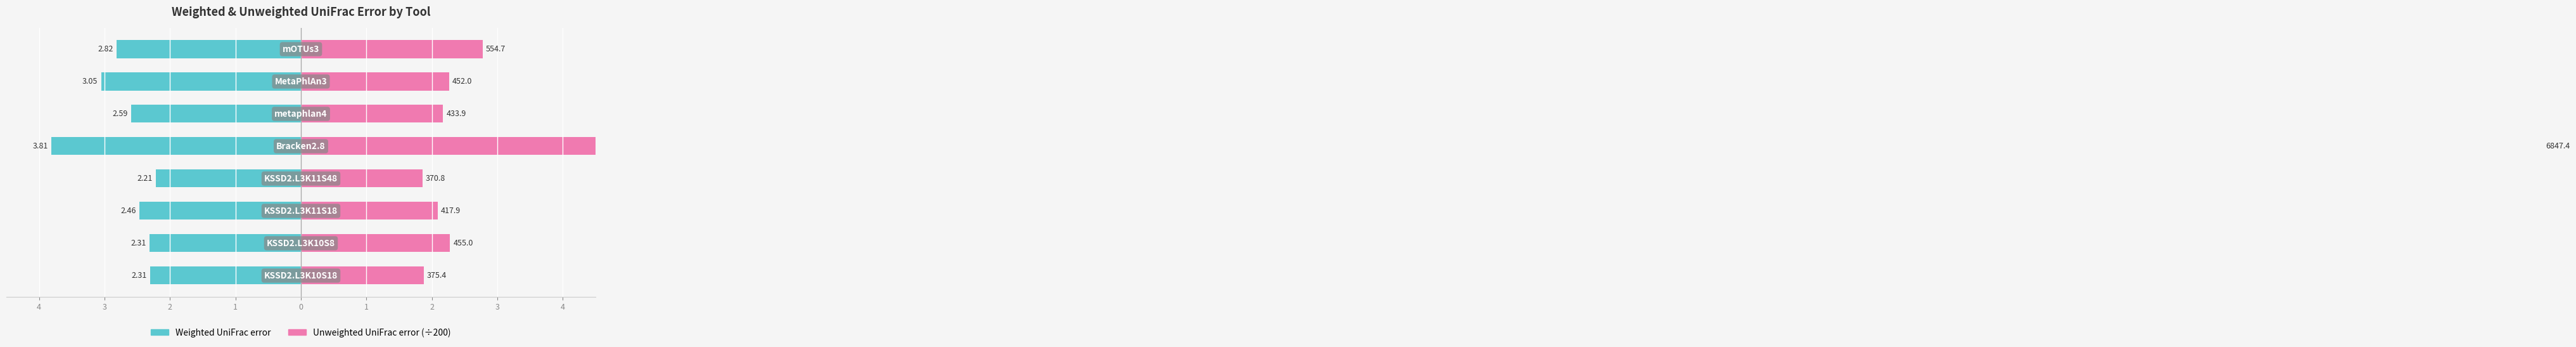

True or false: Unweighted UniFrac error (÷200) has a value of 1.9 at 1.

True